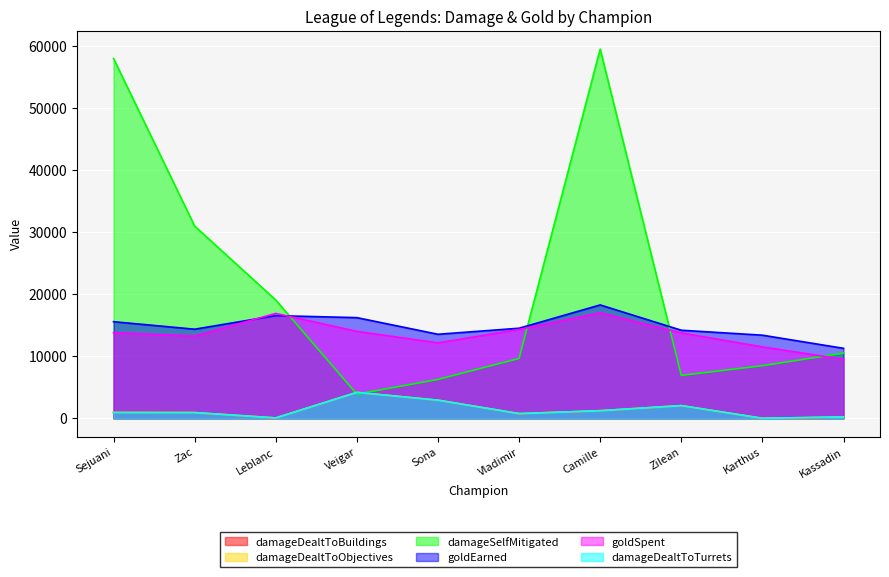

At which category does goldEarned reach its first local peak?

Leblanc